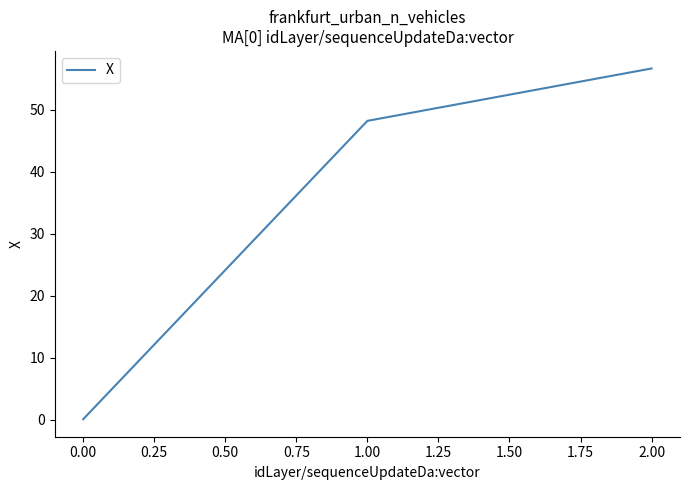

Count the number of values greater than 48.

2